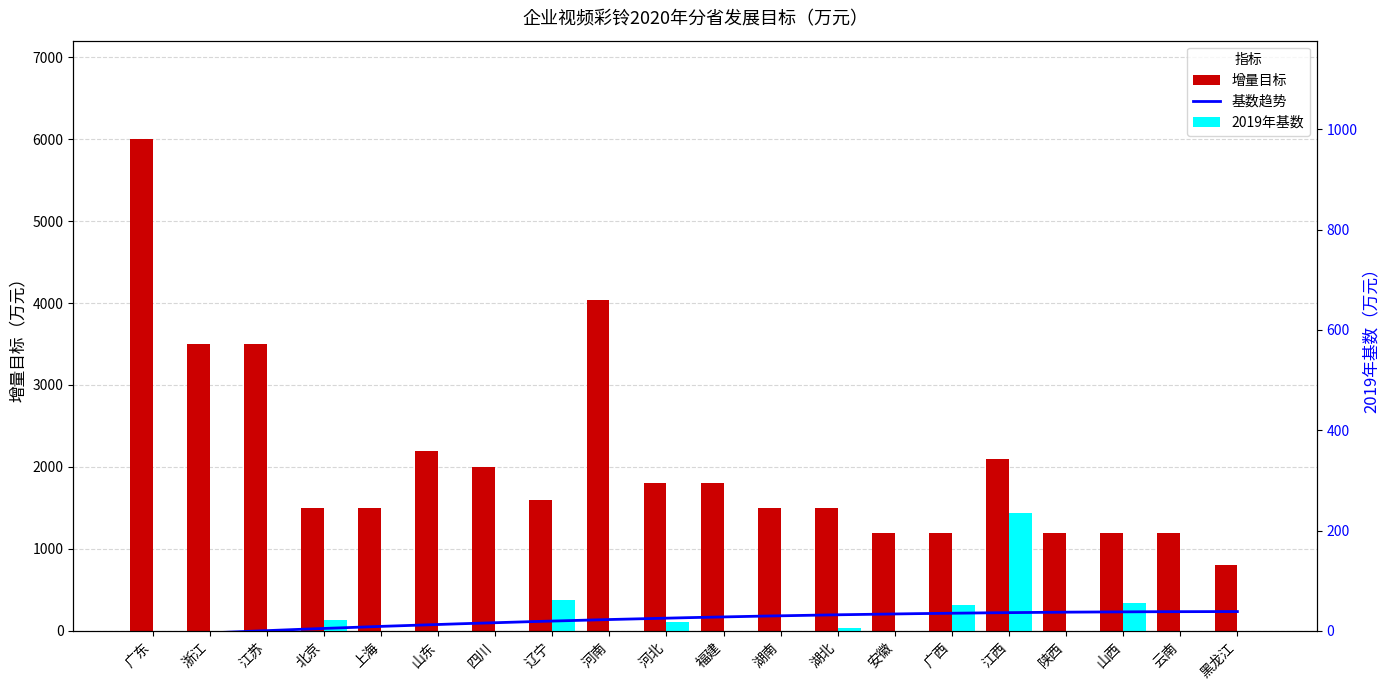

Read the 增量目标 value at 江苏.

3500.0